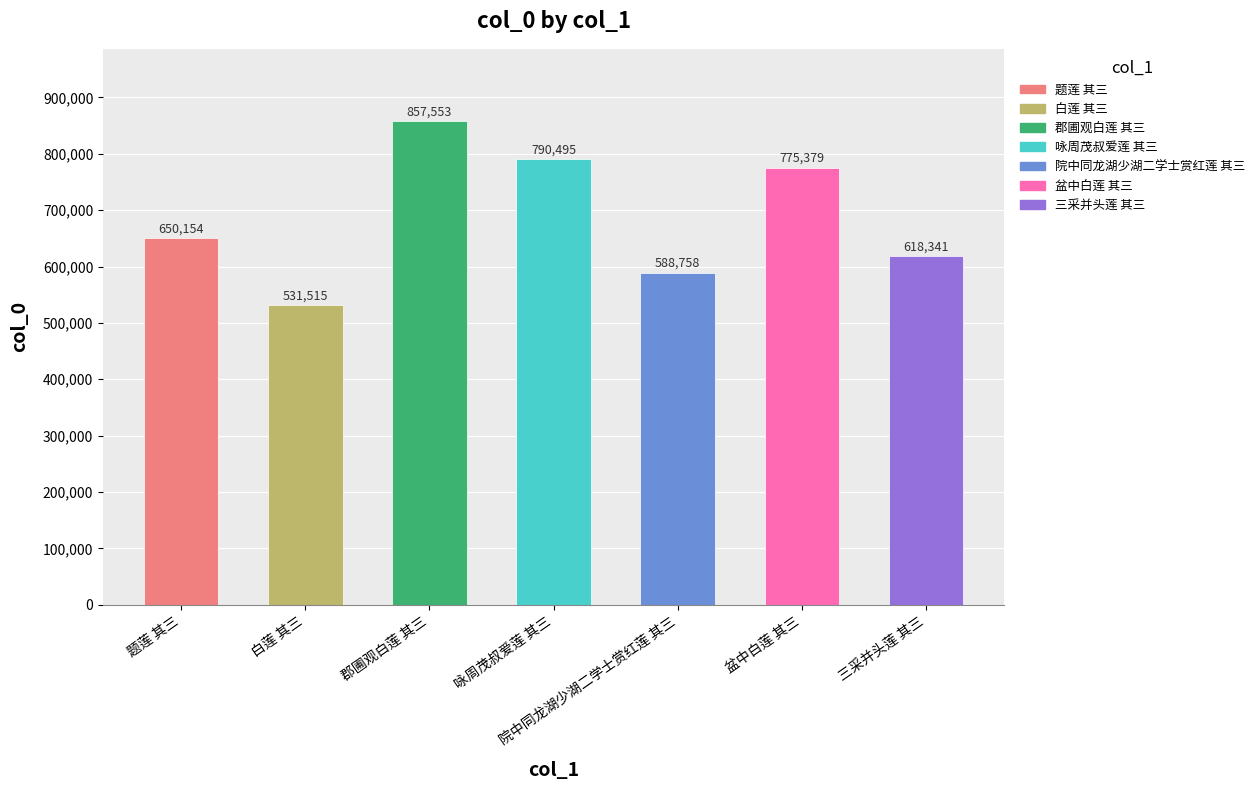

How many bars are there in total?

7